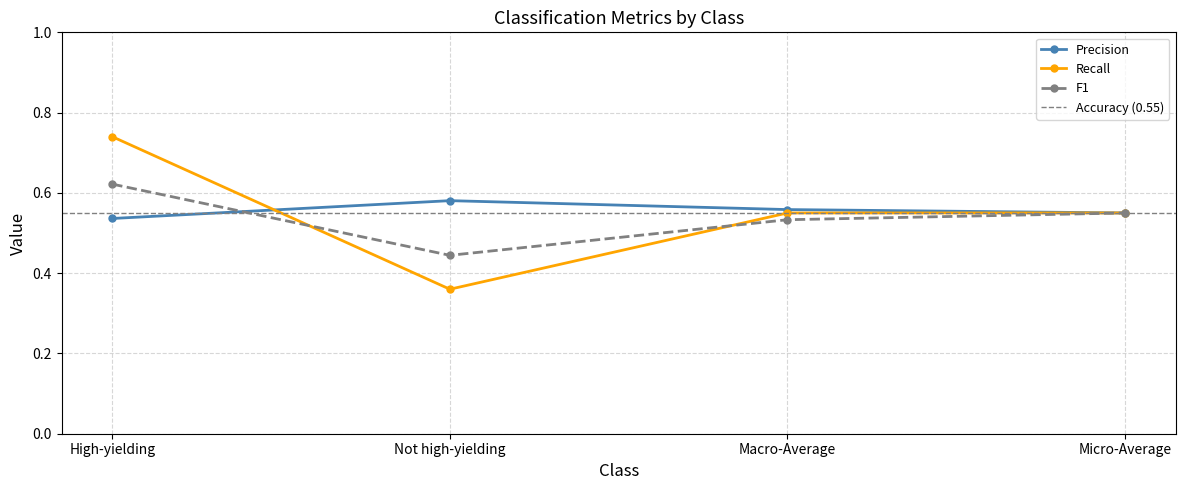

At which category is the sum across all series the highest?

High-yielding